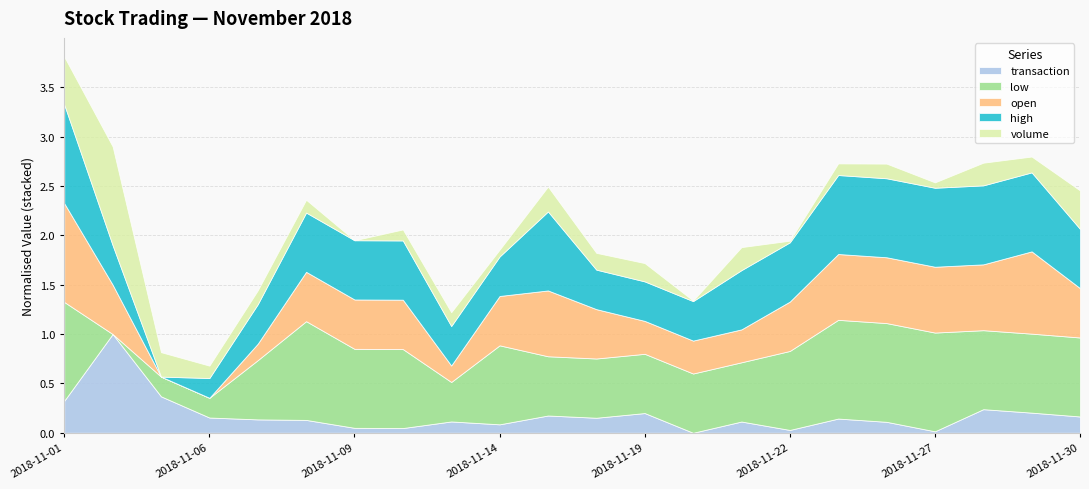

What is the maximum value for transaction?

1.0